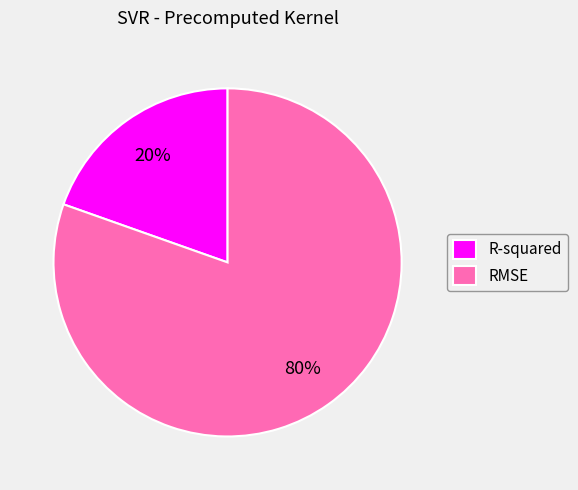

Approximately how many times larger is the value at R-squared compared to RMSE?

0.2